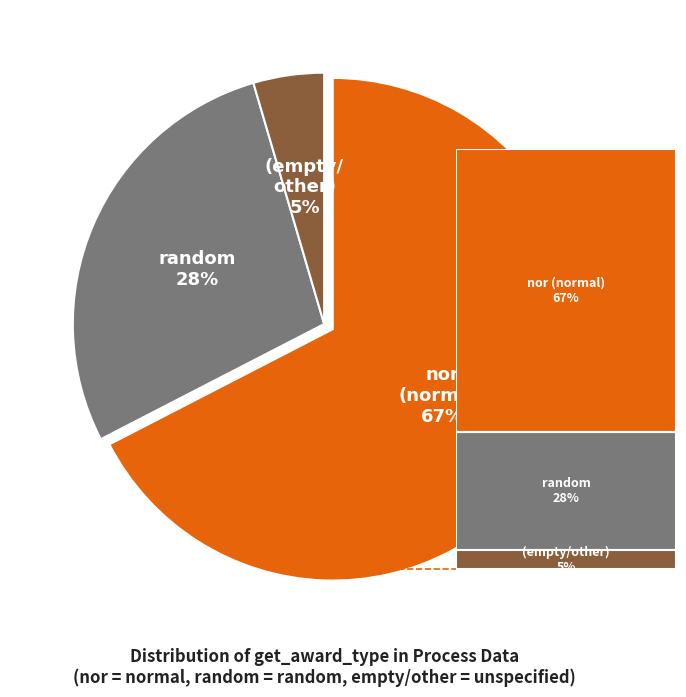

To the nearest percent, what is the average slice percentage?

33%